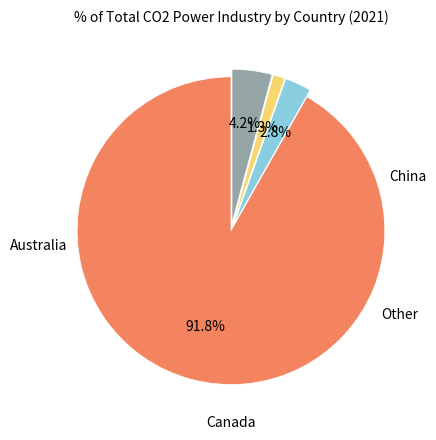

Does any single category account for the majority?

Yes